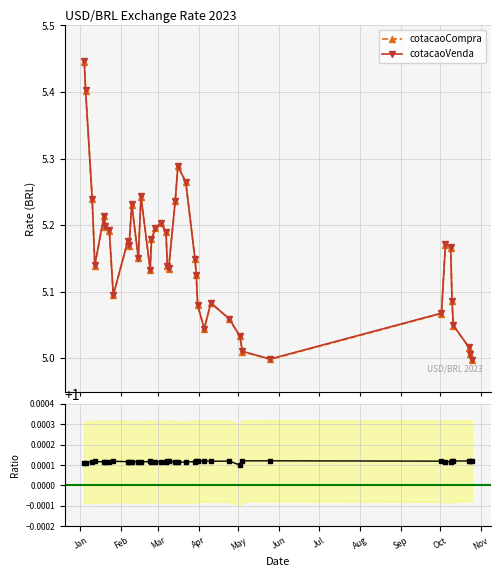

In cotacaoCompra, how many points are higher than both neighbors (excluding endpoints)?

8